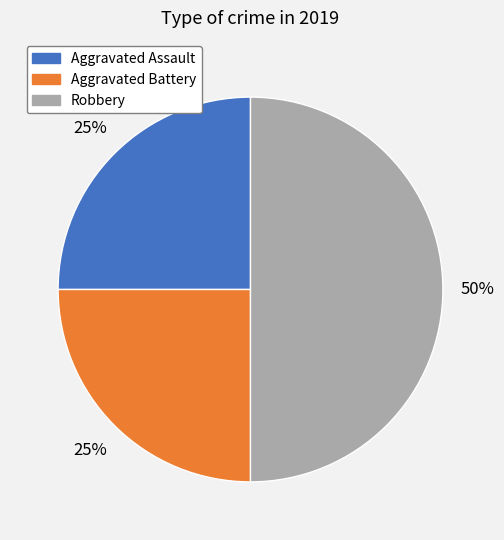

Do Robbery and Aggravated Battery together represent more than half of the pie?

Yes